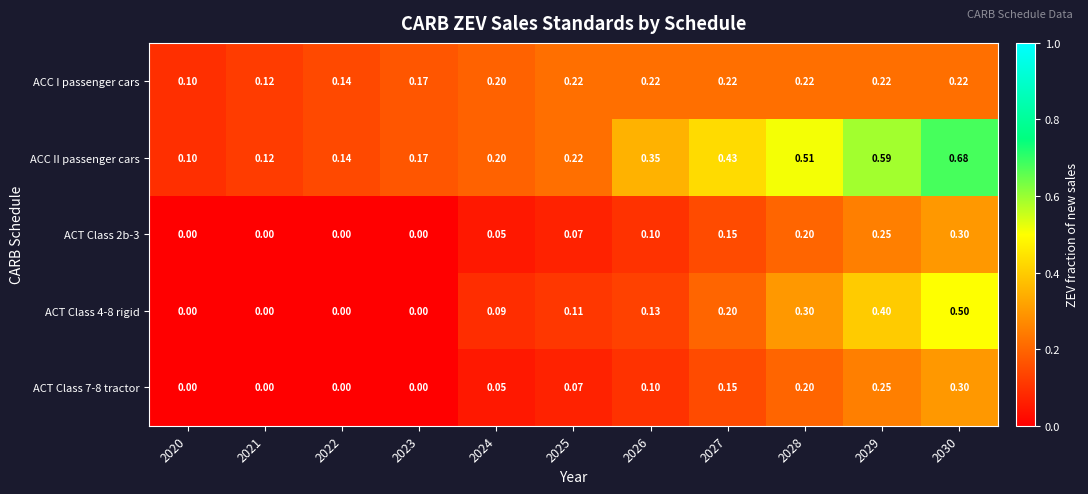

Which series has the largest range (max minus min)?

ACC II passenger cars